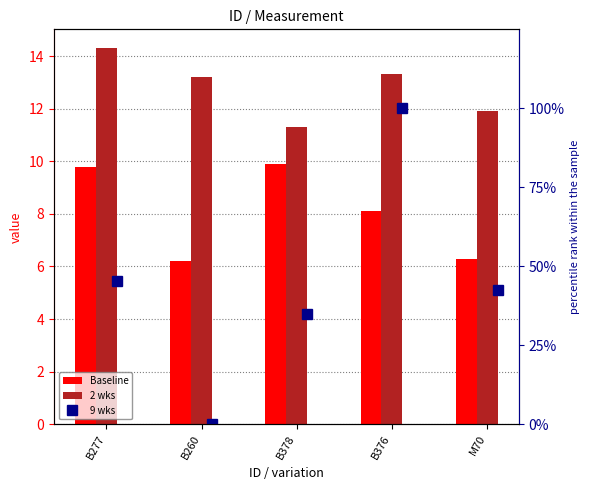

At B376, list the series in order from smallest to largest.

Baseline, 2 wks, 9 wks